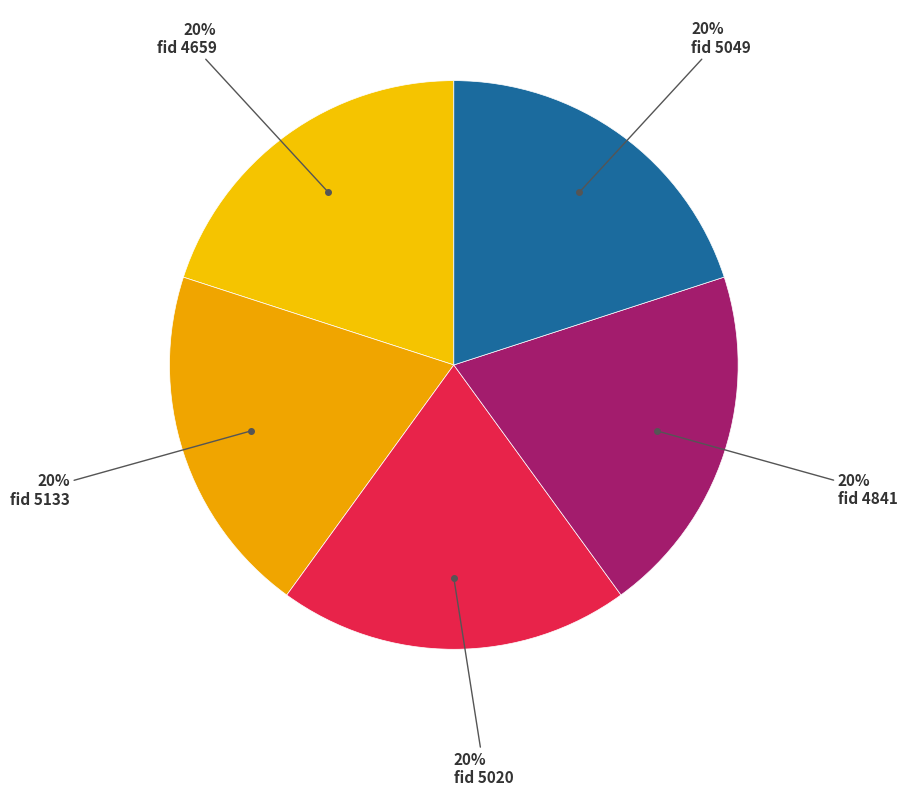

How many segments does this pie chart have?

5